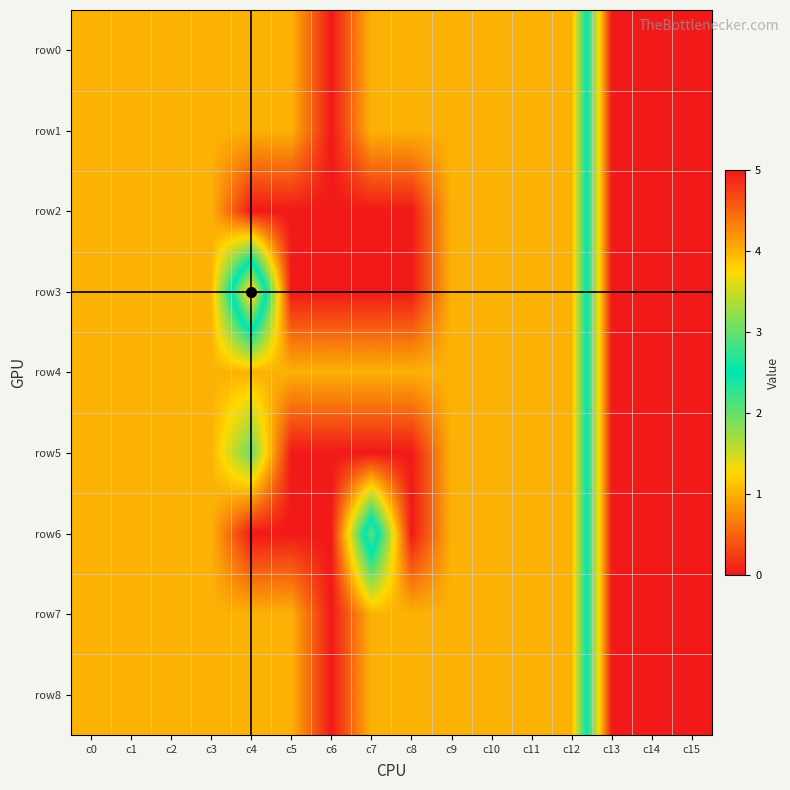

Reading left to right, list all the values displayed in this chart.

row0: c0=1	c1=1	c2=1	c3=1	c4=1	c5=1	c6=0	c7=1	c8=1	c9=1	c10=1	c11=1	c12=1	c13=5	c14=5	c15=5
row1: c0=1	c1=1	c2=1	c3=1	c4=1	c5=1	c6=0	c7=1	c8=1	c9=1	c10=1	c11=1	c12=1	c13=5	c14=5	c15=5
row2: c0=1	c1=1	c2=1	c3=1	c4=0	c5=0	c6=0	c7=0	c8=0	c9=1	c10=1	c11=1	c12=1	c13=5	c14=5	c15=5
row3: c0=1	c1=1	c2=1	c3=1	c4=4	c5=0	c6=0	c7=0	c8=0	c9=1	c10=1	c11=1	c12=1	c13=5	c14=5	c15=5
row4: c0=1	c1=1	c2=1	c3=1	c4=1	c5=1	c6=1	c7=1	c8=1	c9=1	c10=1	c11=1	c12=1	c13=5	c14=5	c15=5
row5: c0=1	c1=1	c2=1	c3=1	c4=2	c5=0	c6=0	c7=0	c8=0	c9=1	c10=1	c11=1	c12=1	c13=5	c14=5	c15=5
row6: c0=1	c1=1	c2=1	c3=1	c4=0	c5=0	c6=0	c7=3	c8=0	c9=1	c10=1	c11=1	c12=1	c13=5	c14=5	c15=5
row7: c0=1	c1=1	c2=1	c3=1	c4=1	c5=1	c6=0	c7=1	c8=1	c9=1	c10=1	c11=1	c12=1	c13=5	c14=5	c15=5
row8: c0=1	c1=1	c2=1	c3=1	c4=1	c5=1	c6=0	c7=1	c8=1	c9=1	c10=1	c11=1	c12=1	c13=5	c14=5	c15=5